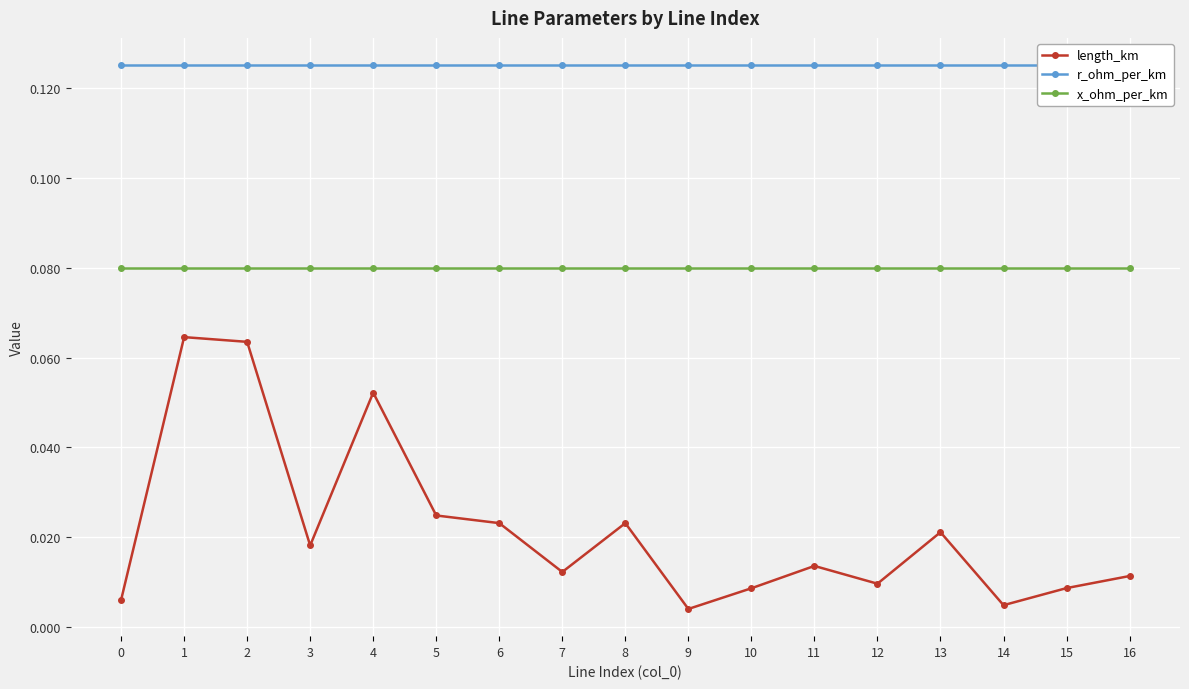

What is the sum of the x_ohm_per_km values at 7 and 10?

0.2